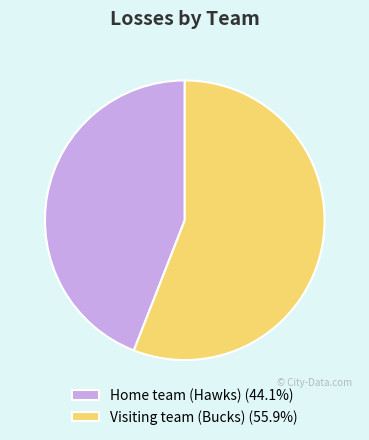

Which has a higher value, Visiting team (Bucks) or Home team (Hawks)?

Visiting team (Bucks)